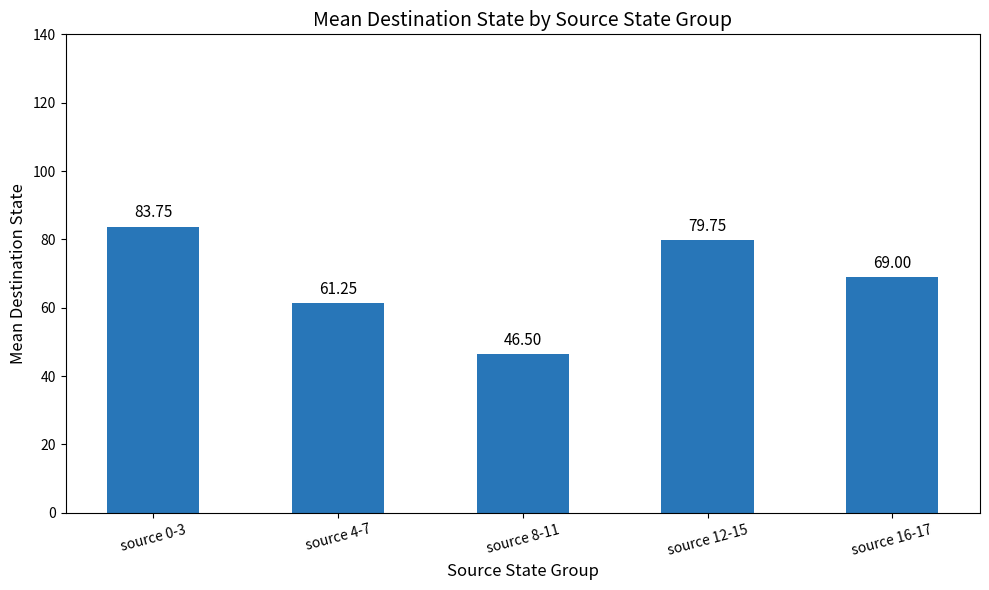

What is the value of the 4th bar from the left?

79.8